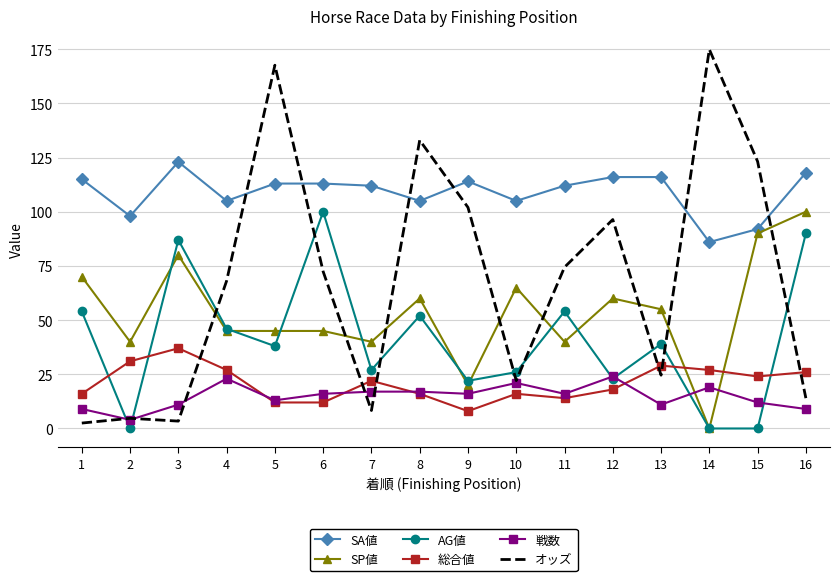

The value of SP値 at 8 is 60.0. True or false?

True